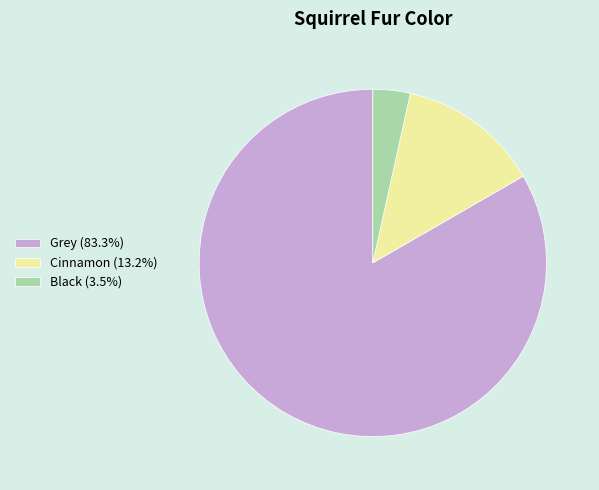

Count the number of slices in the pie.

3